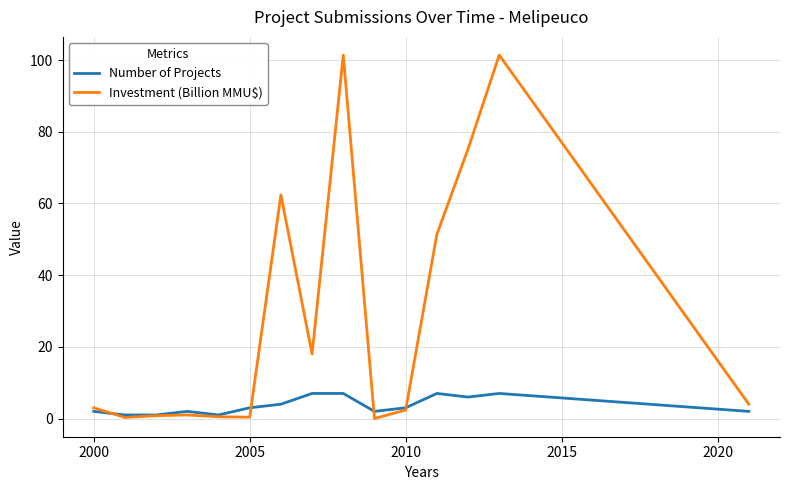

Which series has the largest range (max minus min)?

Investment (Billion MMU$)